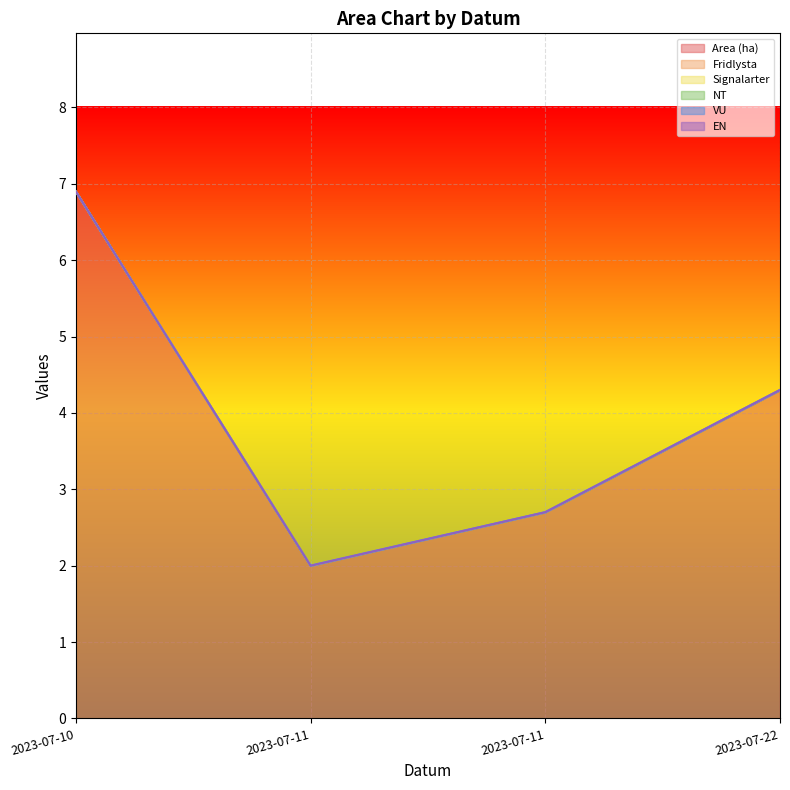

Reading right to left, list all the values displayed in this chart.

Area (ha): 2023-07-22=4.3	2023-07-11=2.7	2023-07-11=2.0	2023-07-10=6.9
Fridlysta: 2023-07-22=0.0	2023-07-11=0.0	2023-07-11=0.0	2023-07-10=0.0
Signalarter: 2023-07-22=0.0	2023-07-11=0.0	2023-07-11=0.0	2023-07-10=0.0
NT: 2023-07-22=0.0	2023-07-11=0.0	2023-07-11=0.0	2023-07-10=0.0
VU: 2023-07-22=0.0	2023-07-11=0.0	2023-07-11=0.0	2023-07-10=0.0
EN: 2023-07-22=0.0	2023-07-11=0.0	2023-07-11=0.0	2023-07-10=0.0